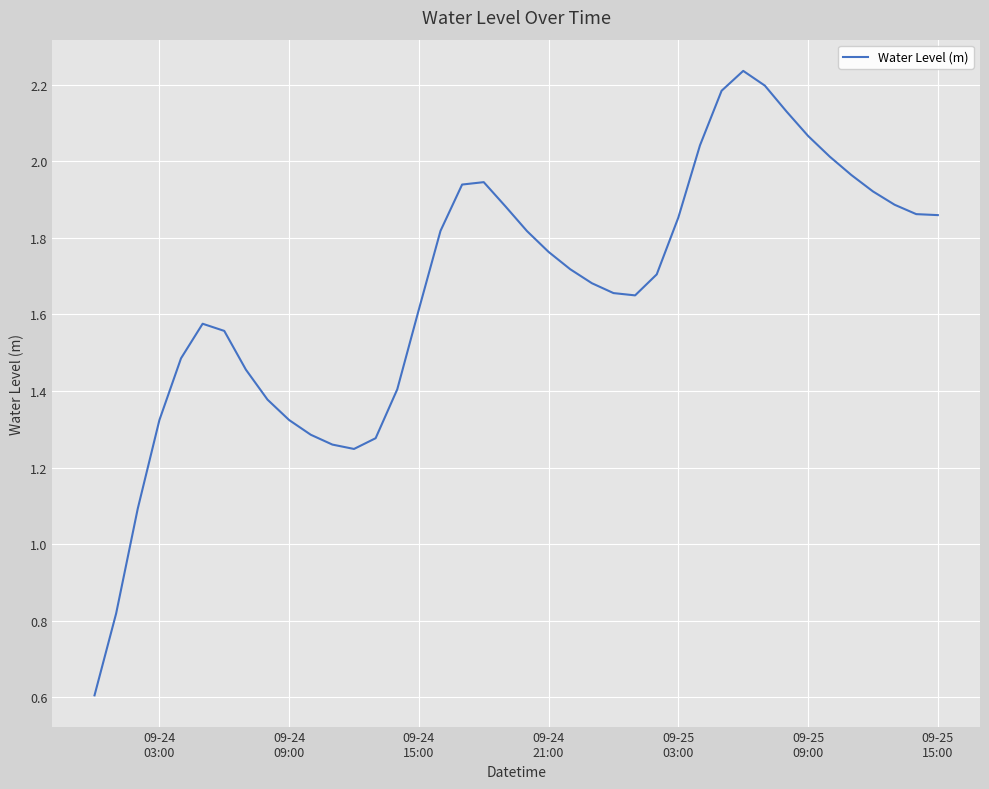

What is the minimum value shown in the chart?

0.6